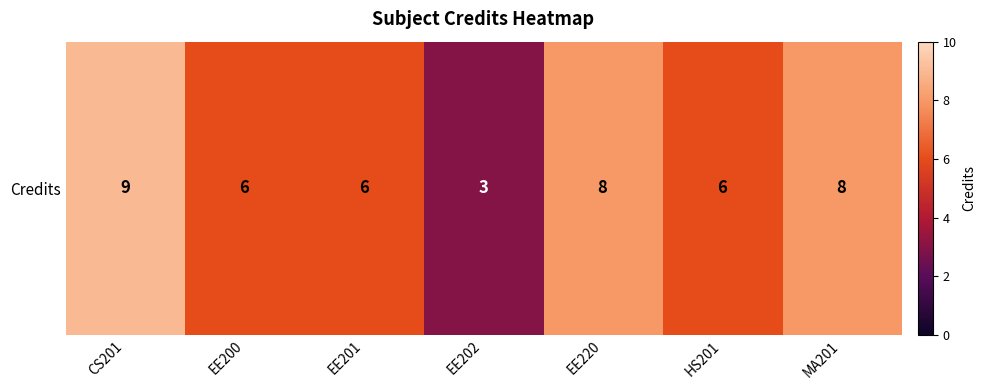

Reading left to right, what are all the values shown in this chart?

CS201=9	EE200=6	EE201=6	EE202=3	EE220=8	HS201=6	MA201=8